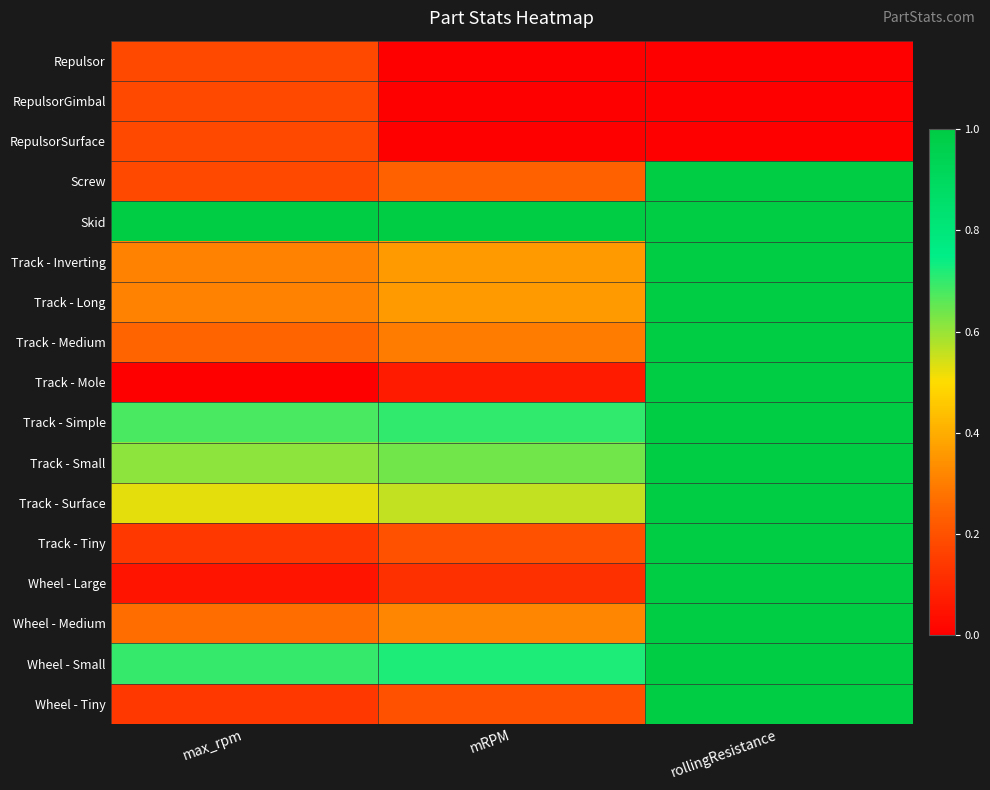

Which has a higher value, mRPM or rollingResistance?

mRPM